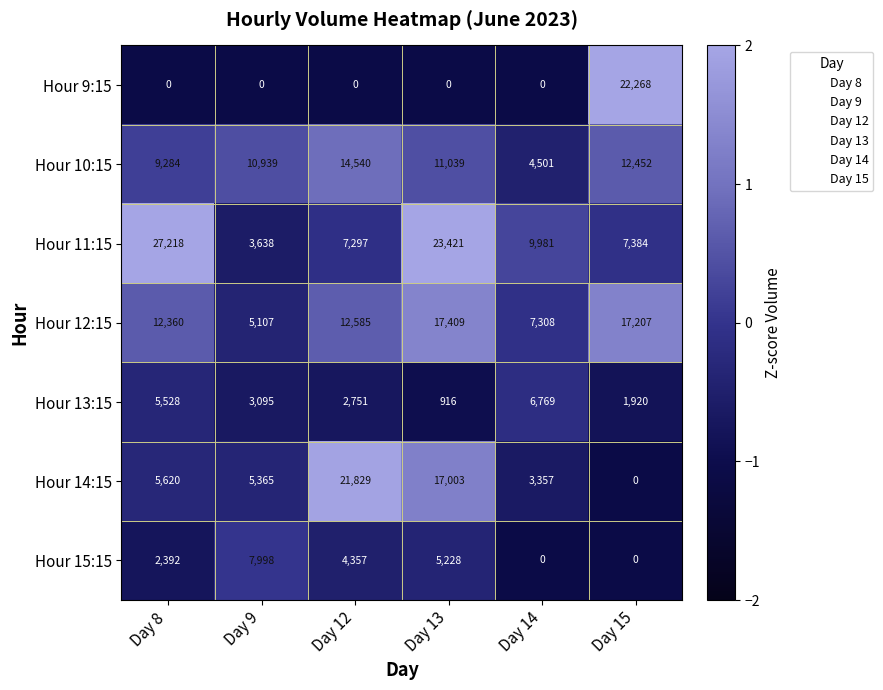

List the series in order of their peak value, highest first.

Hour 11:15, Hour 9:15, Hour 14:15, Hour 12:15, Hour 10:15, Hour 15:15, Hour 13:15